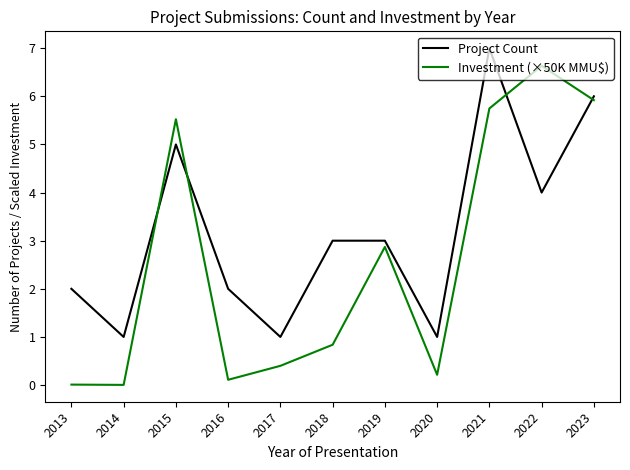

Between 2018 and 2019, which series saw the biggest shift?

Investment (×50K MMU$)